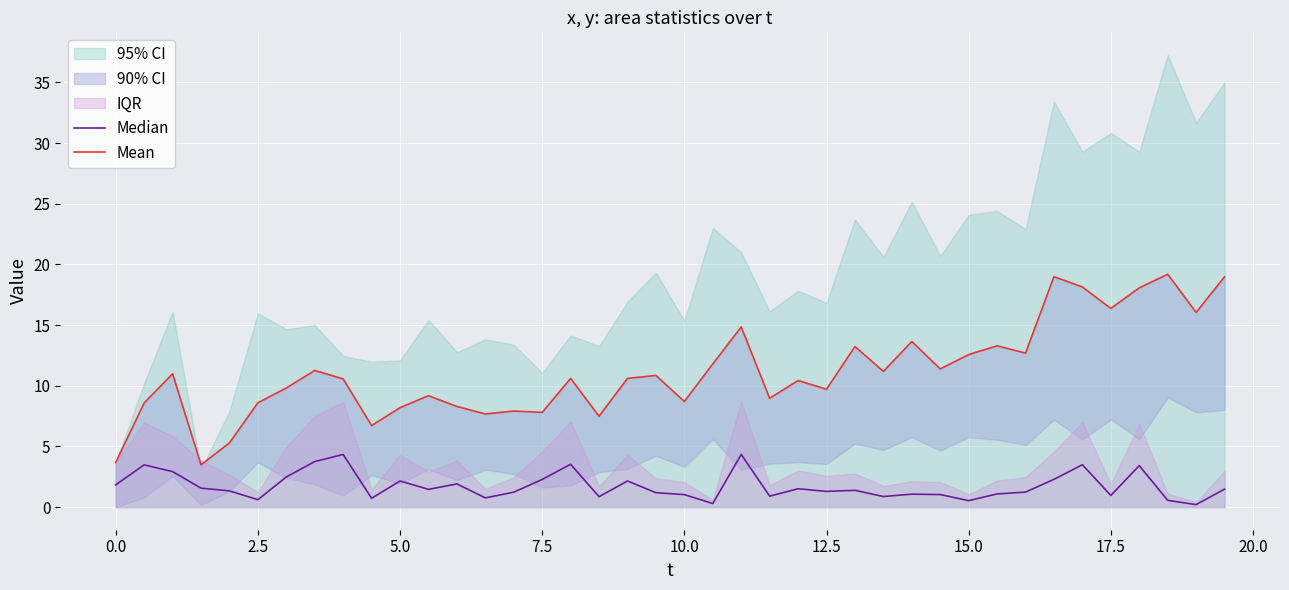

True or false: Mean and Median cross at least once.

False